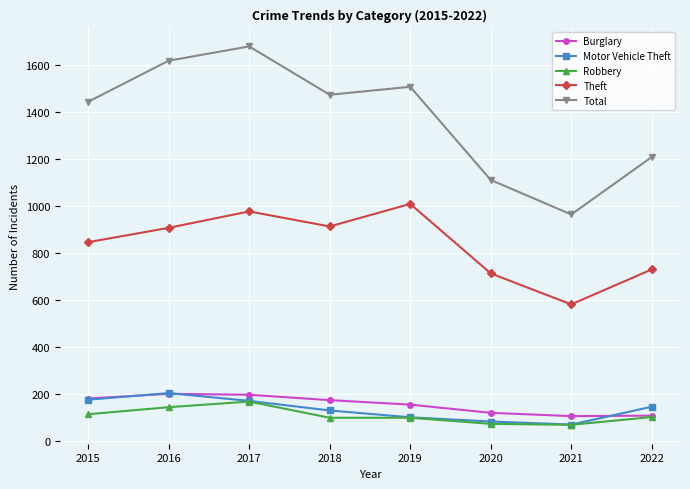

True or false: Robbery has a value of 45 at 2018.

False